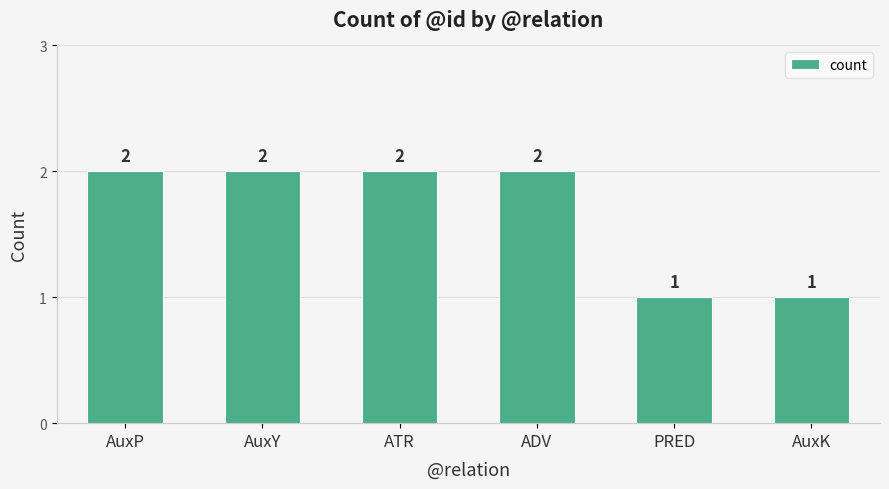

The chart shows a value of 2 at ATR. True or false?

True